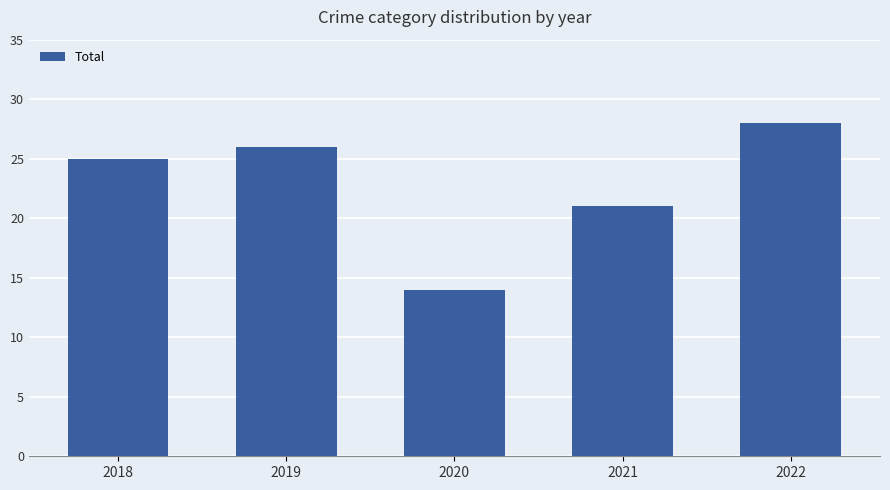

What is the sum of the values at 2020 and 2019?

40